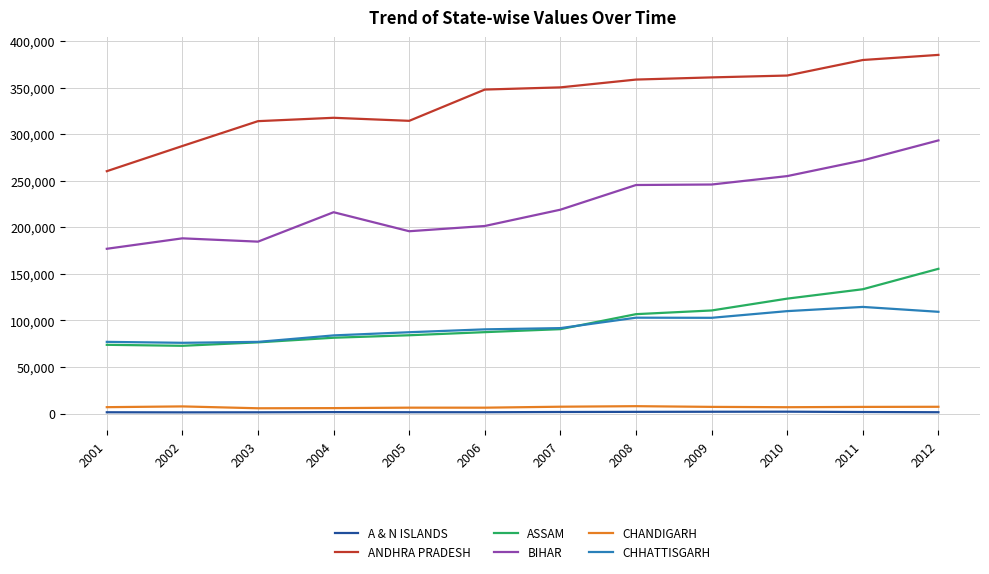

Is the value of BIHAR at 2001 greater than the value of CHANDIGARH at 2004?

Yes